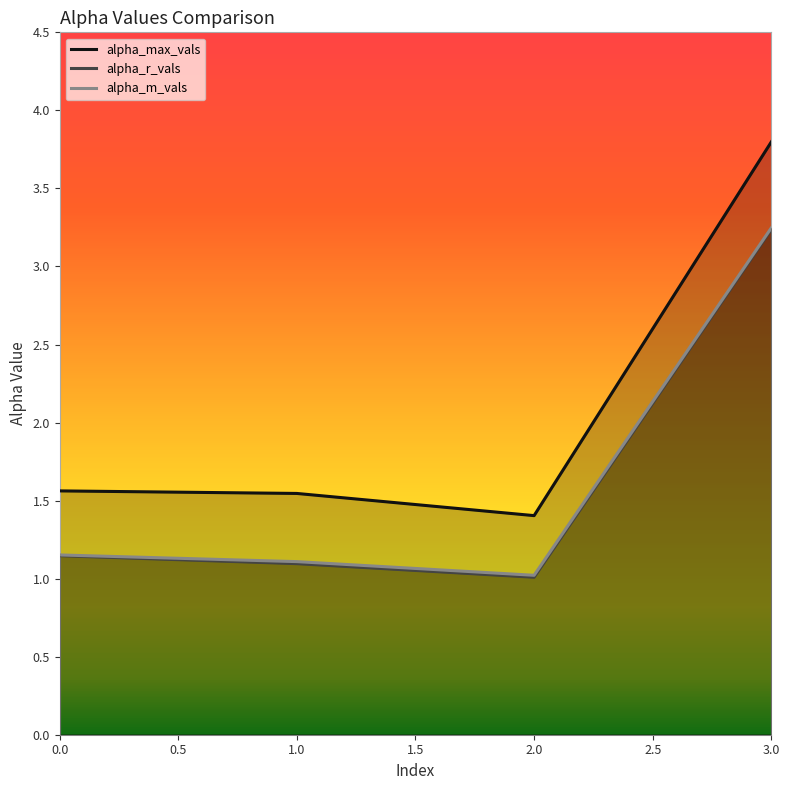

True or false: alpha_max_vals has a value of 5.2 at 3.0.

False